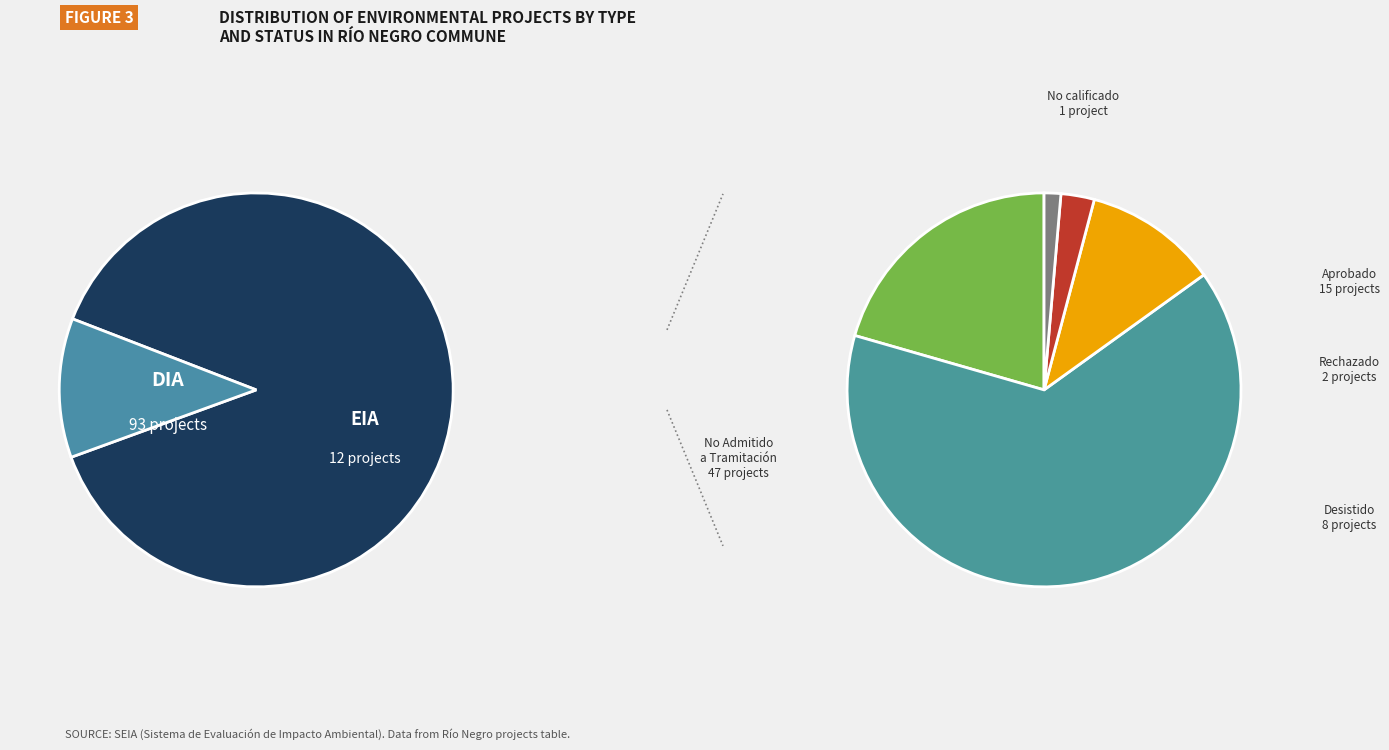

Which slice is the smallest?

EIA